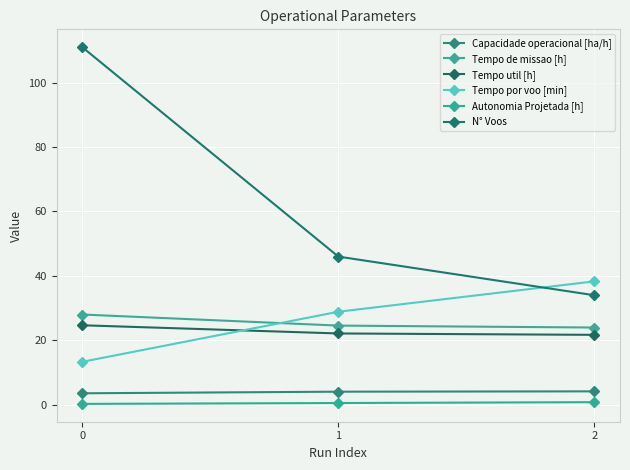

What is the approximate value of N° Voos at 0?

111.0